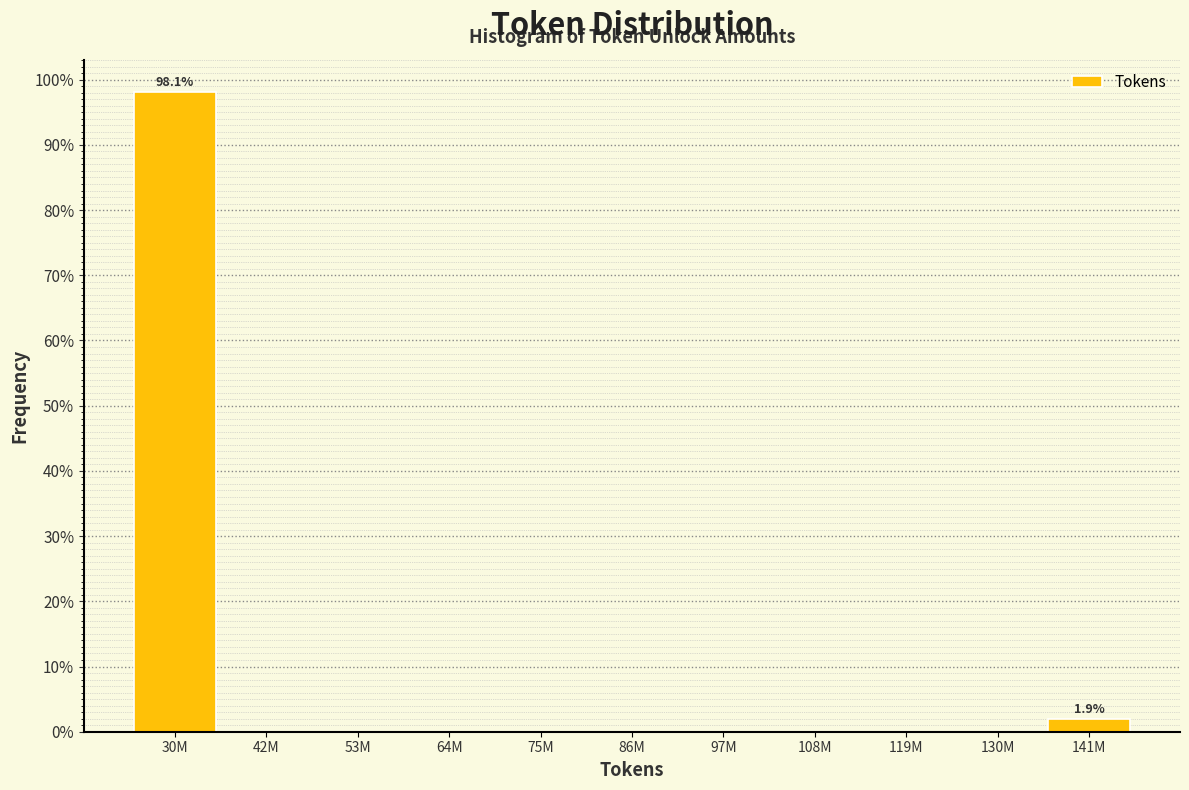

Are the bars horizontal?

No